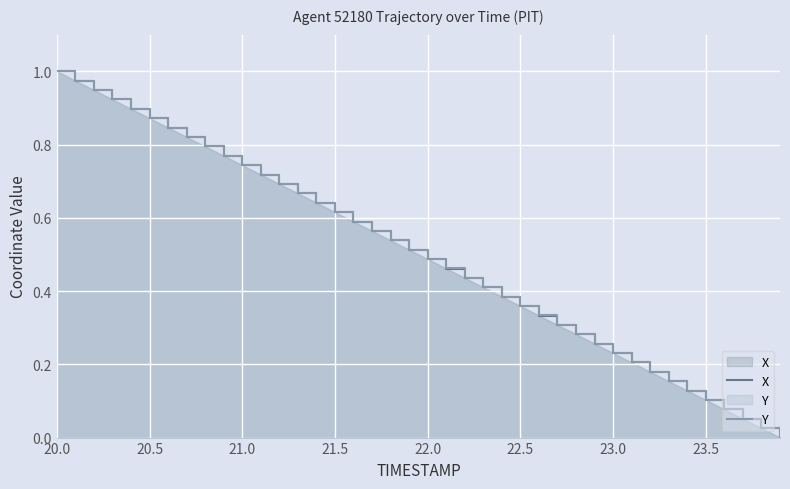

What is the maximum value for Y?

1.0